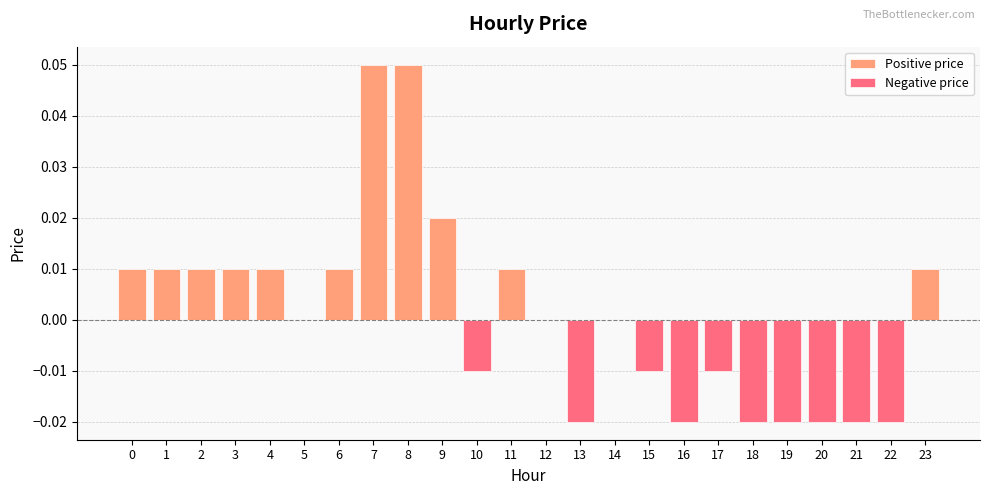

What are all the series names shown in the legend?

Positive price, Negative price